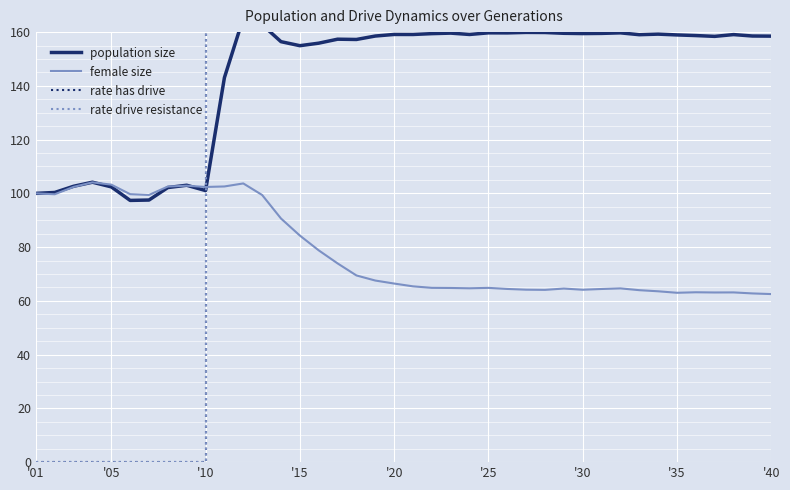

Which series has the largest range (max minus min)?

rate has drive